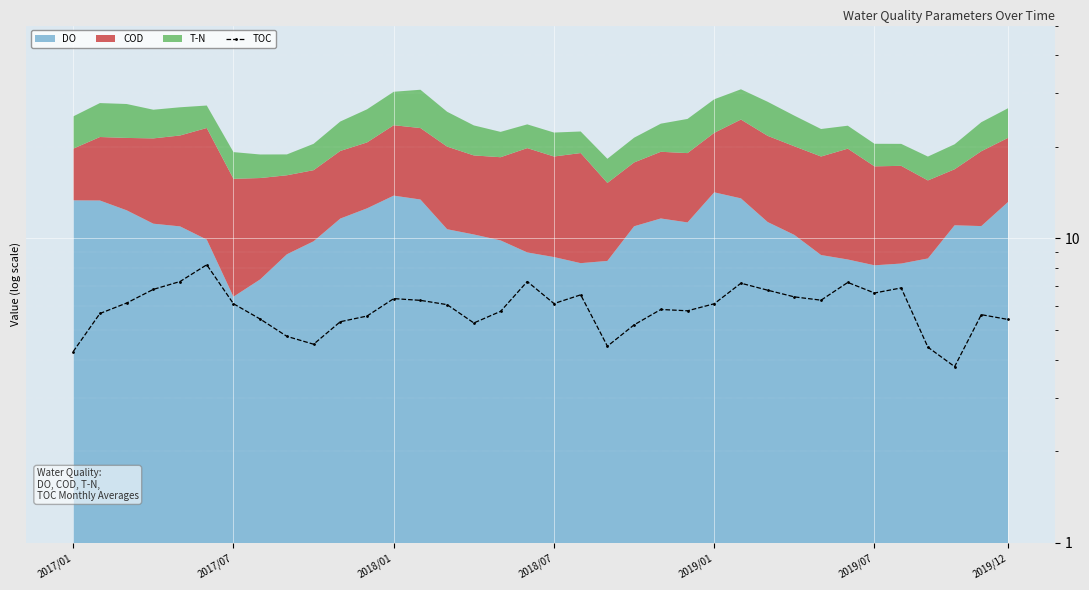

True or false: the data has more than 1 interior local peaks.

True